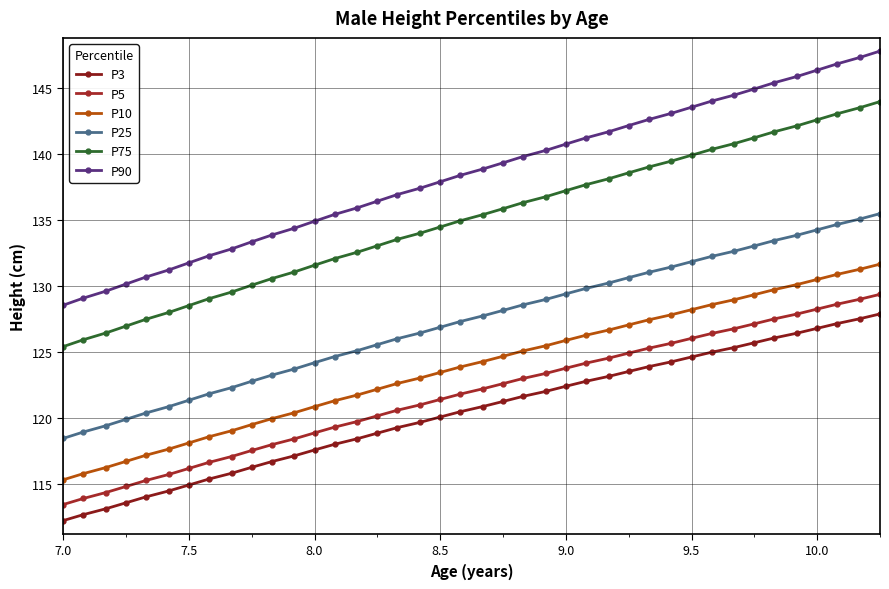

What are all the series names shown in the legend?

P3, P5, P10, P25, P75, P90